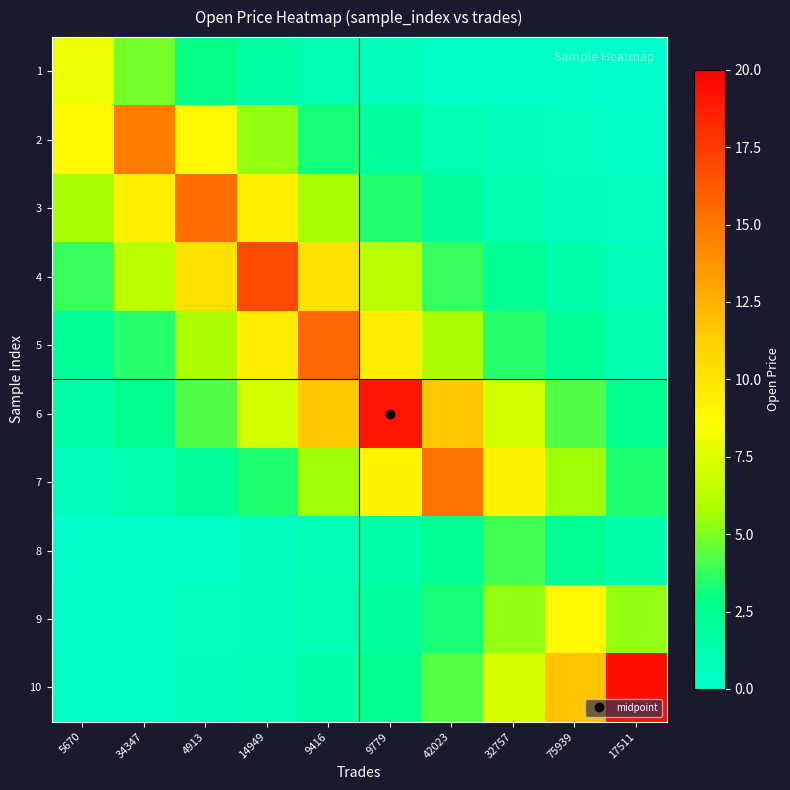

What is the total value across all series at 34347?

43.2